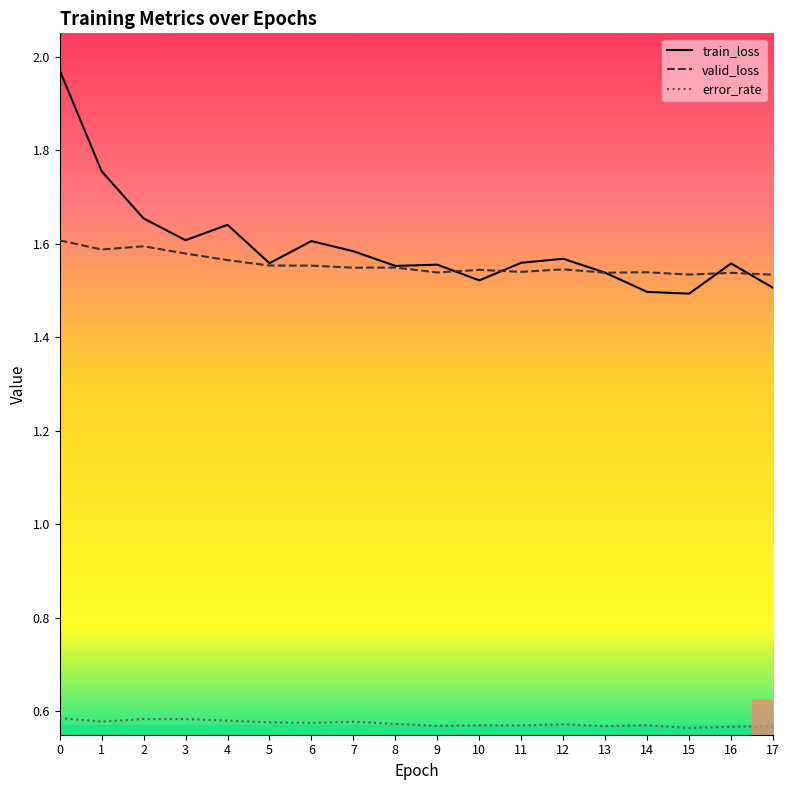

Which series has the widest spread of values?

train_loss